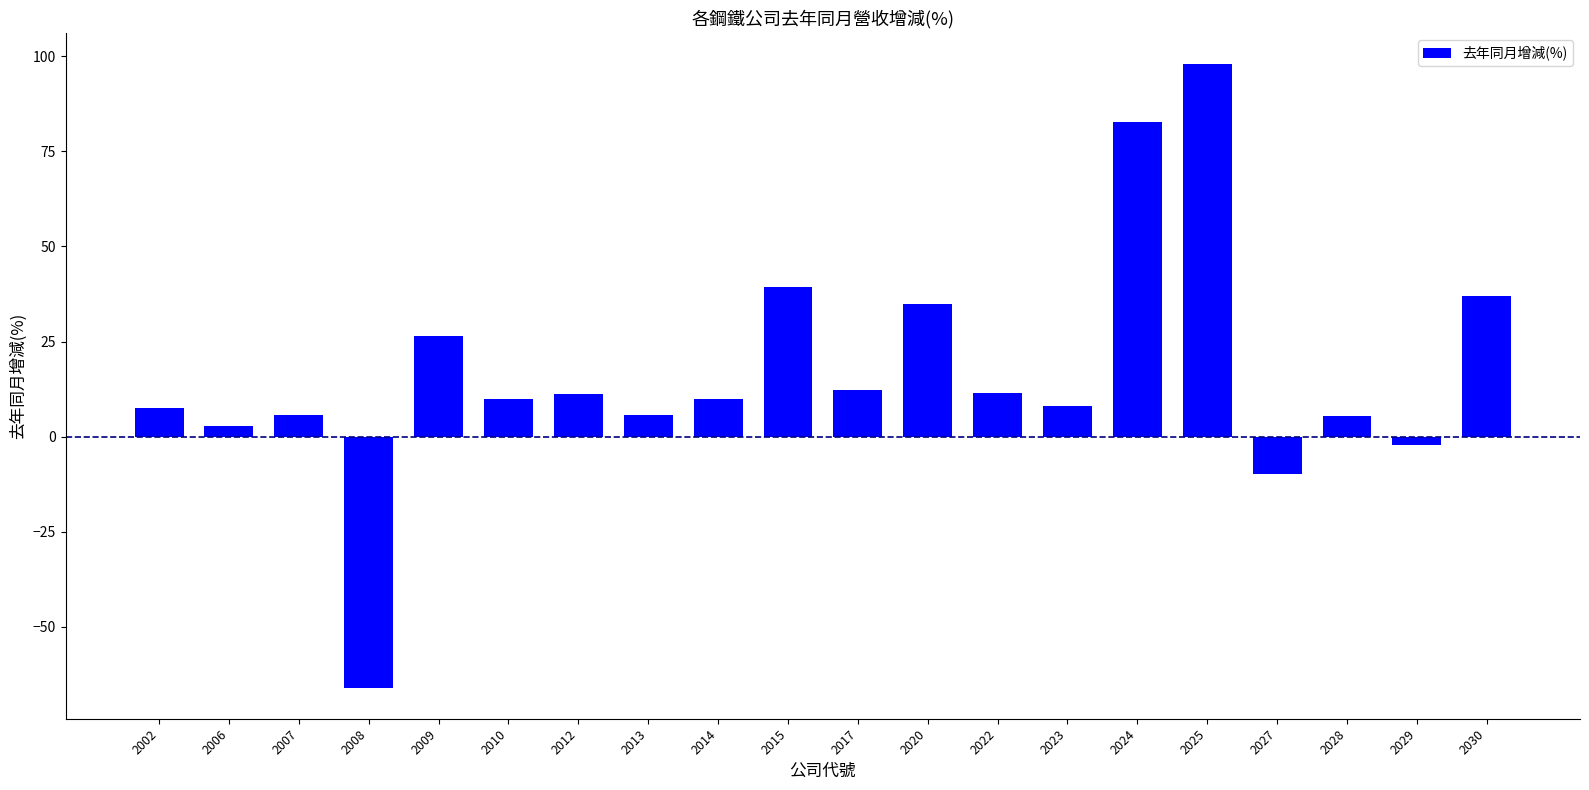

What is the minimum value shown in the chart?

-66.0